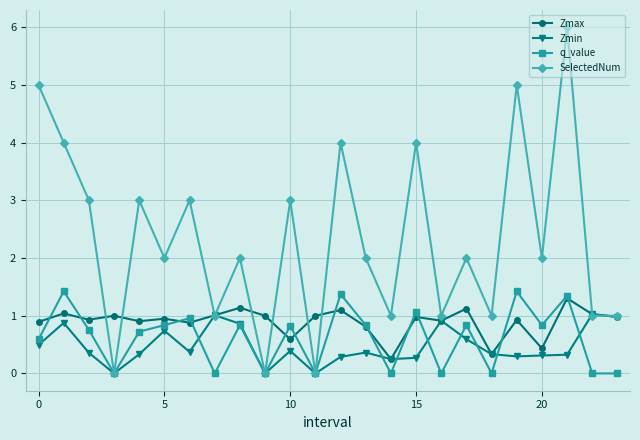

What is the highest value of the Zmin series?

1.0